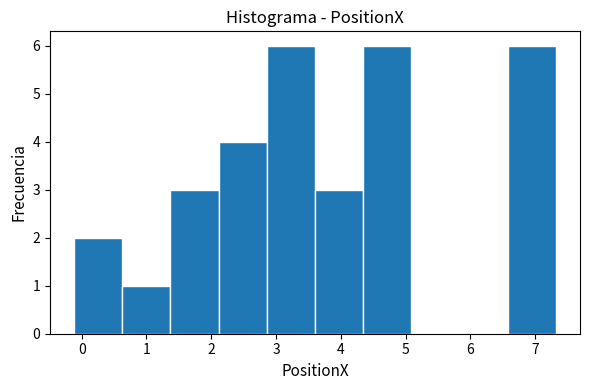

Reading left to right, transcribe this chart: for each bar, give the range it covers on the x-axis and its height. Neither the bar edges nor the heights are printed on the chart, so give them approximately, as read against the axes.

-0.1 to 0.6: 2
0.6 to 1.4: 1
1.4 to 2.1: 3
2.1 to 2.9: 4
2.9 to 3.6: 6
3.6 to 4.3: 3
4.3 to 5.1: 6
5.1 to 5.8: 0
5.8 to 6.6: 0
6.6 to 7.3: 6